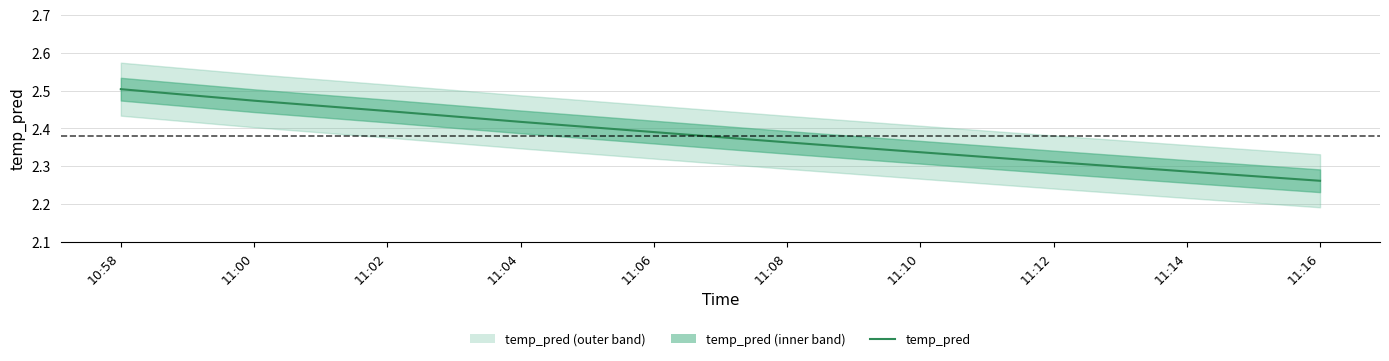

Reading right to left, list all the values displayed in this chart.

2.3	2.3	2.3	2.3	2.4	2.4	2.4	2.4	2.5	2.5